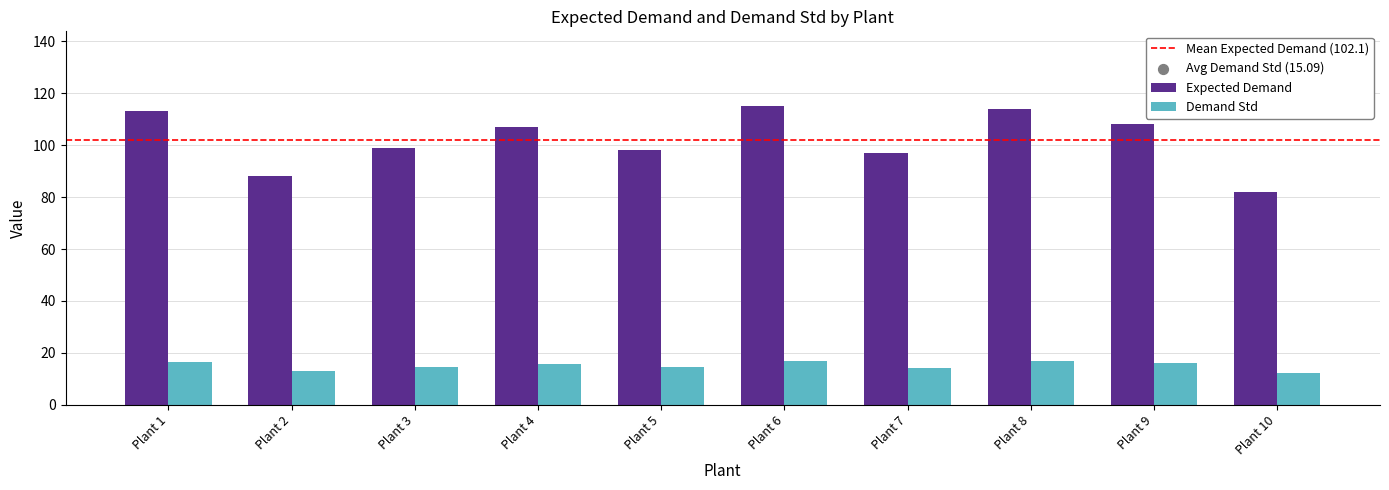

Is the value of Expected Demand at Plant 7 greater than the value of Demand Std at Plant 7?

Yes